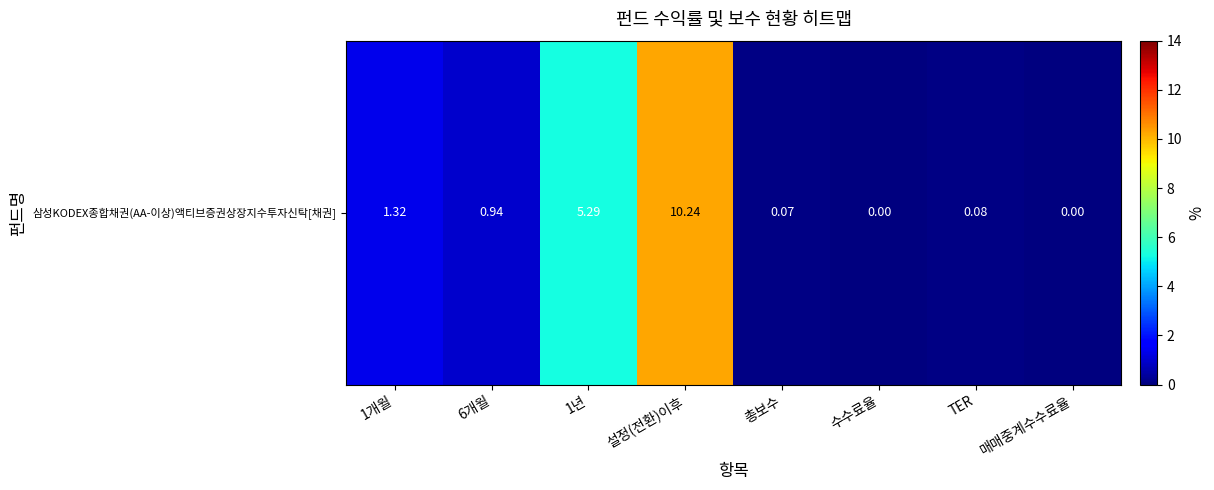

True or false: the data shows 0.0 at 매매중계수수료율.

True